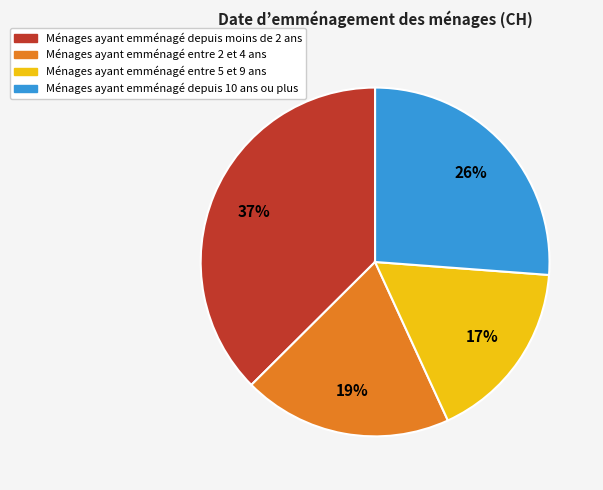

Is there a majority slice in this chart?

No